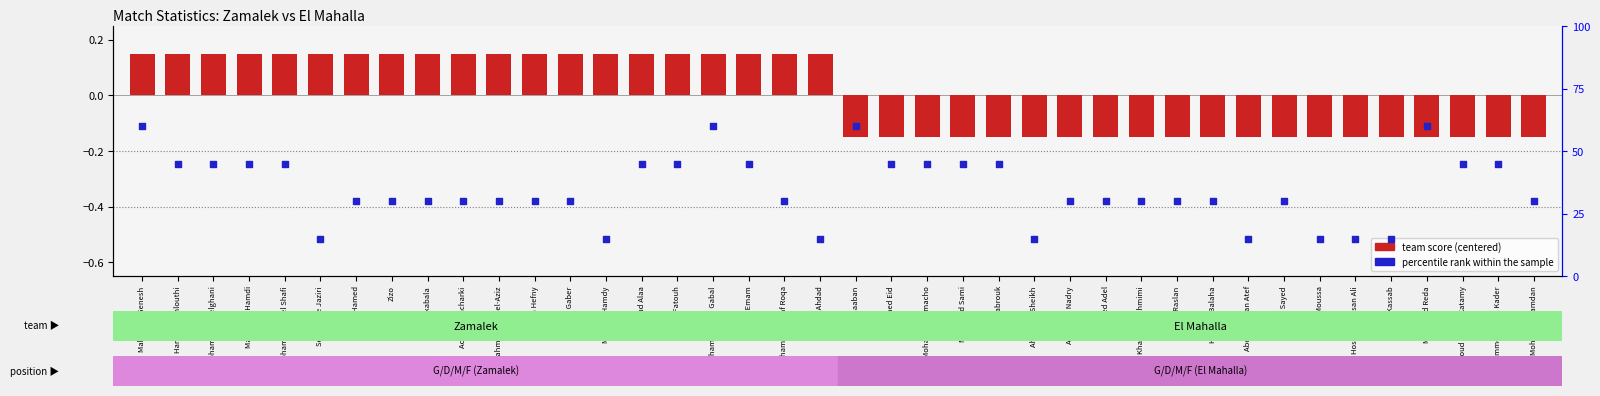

What are all the series names shown in the legend?

team score (centered), percentile rank within the sample